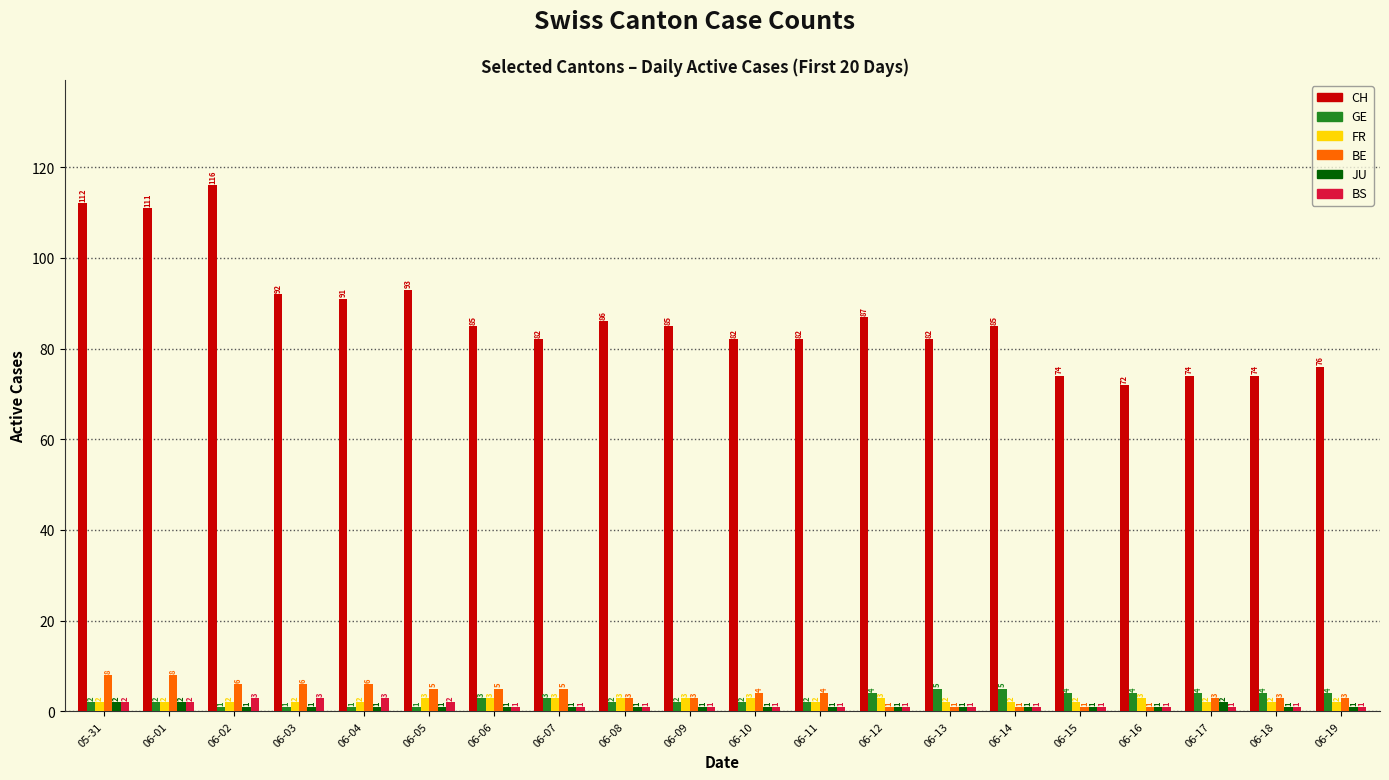

Reading left to right, list all the values displayed in this chart.

CH: 05-31=112	06-01=111	06-02=116	06-03=92	06-04=91	06-05=93	06-06=85	06-07=82	06-08=86	06-09=85	06-10=82	06-11=82	06-12=87	06-13=82	06-14=85	06-15=74	06-16=72	06-17=74	06-18=74	06-19=76
GE: 05-31=2	06-01=2	06-02=1	06-03=1	06-04=1	06-05=1	06-06=3	06-07=3	06-08=2	06-09=2	06-10=2	06-11=2	06-12=4	06-13=5	06-14=5	06-15=4	06-16=4	06-17=4	06-18=4	06-19=4
FR: 05-31=2	06-01=2	06-02=2	06-03=2	06-04=2	06-05=3	06-06=3	06-07=3	06-08=3	06-09=3	06-10=3	06-11=2	06-12=3	06-13=2	06-14=2	06-15=2	06-16=3	06-17=2	06-18=2	06-19=2
BE: 05-31=8	06-01=8	06-02=6	06-03=6	06-04=6	06-05=5	06-06=5	06-07=5	06-08=3	06-09=3	06-10=4	06-11=4	06-12=1	06-13=1	06-14=1	06-15=1	06-16=1	06-17=3	06-18=3	06-19=3
JU: 05-31=2	06-01=2	06-02=1	06-03=1	06-04=1	06-05=1	06-06=1	06-07=1	06-08=1	06-09=1	06-10=1	06-11=1	06-12=1	06-13=1	06-14=1	06-15=1	06-16=1	06-17=2	06-18=1	06-19=1
BS: 05-31=2	06-01=2	06-02=3	06-03=3	06-04=3	06-05=2	06-06=1	06-07=1	06-08=1	06-09=1	06-10=1	06-11=1	06-12=1	06-13=1	06-14=1	06-15=1	06-16=1	06-17=1	06-18=1	06-19=1